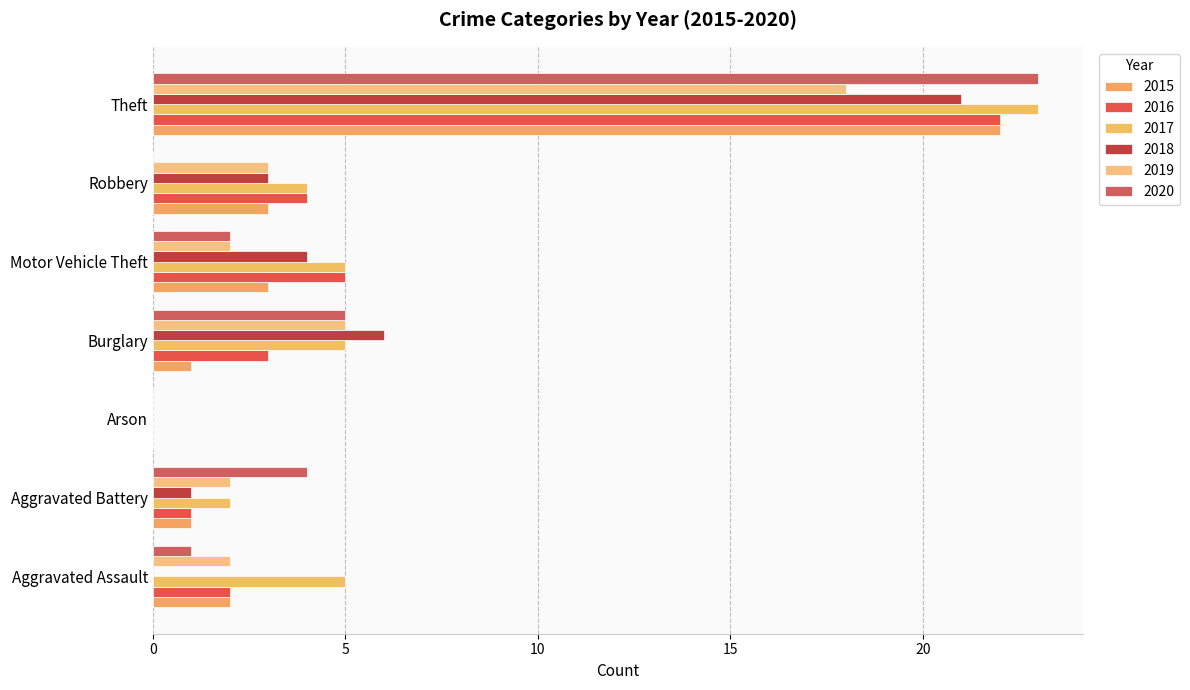

How many positive values does the 2015 series have?

6